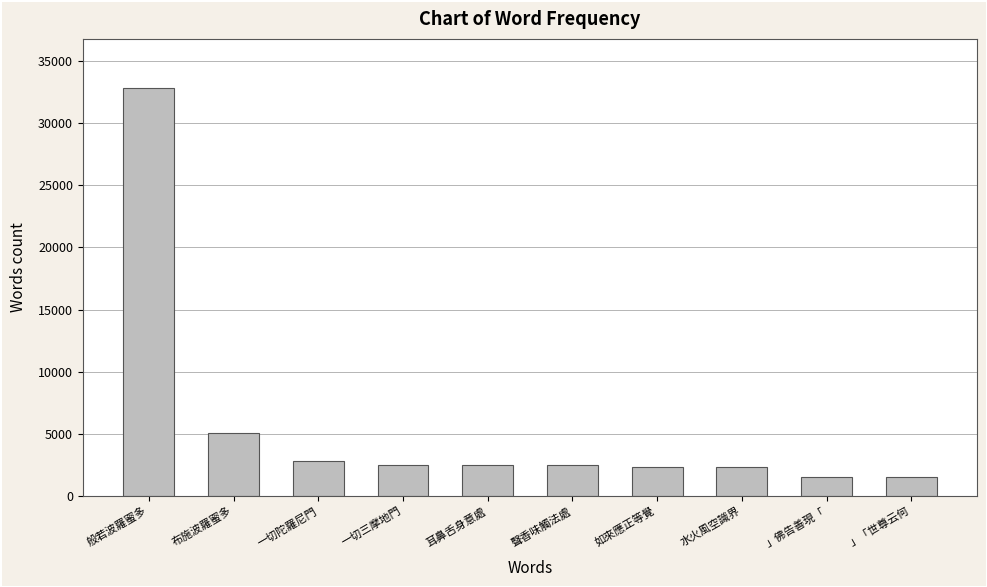

What is the value of the 6th bar from the left?

2474